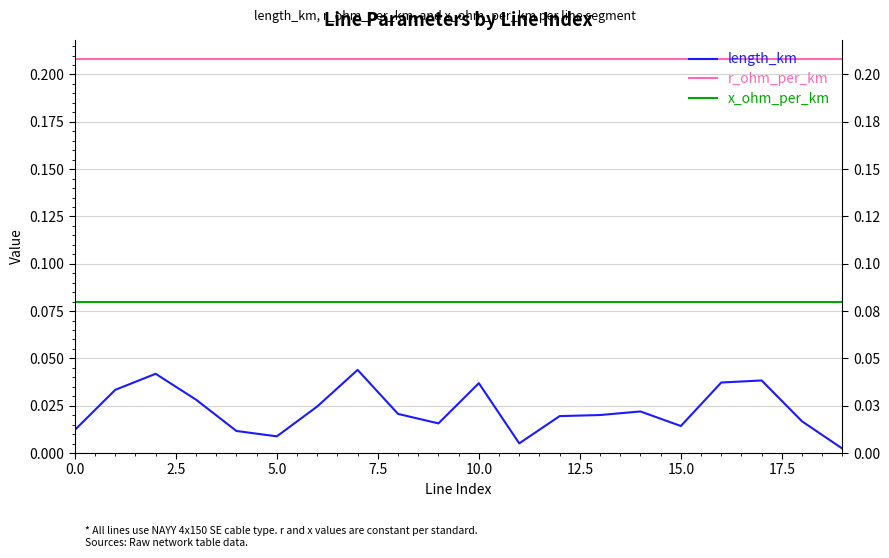

True or false: r_ohm_per_km has a value of 0.2 at 7.5.

True